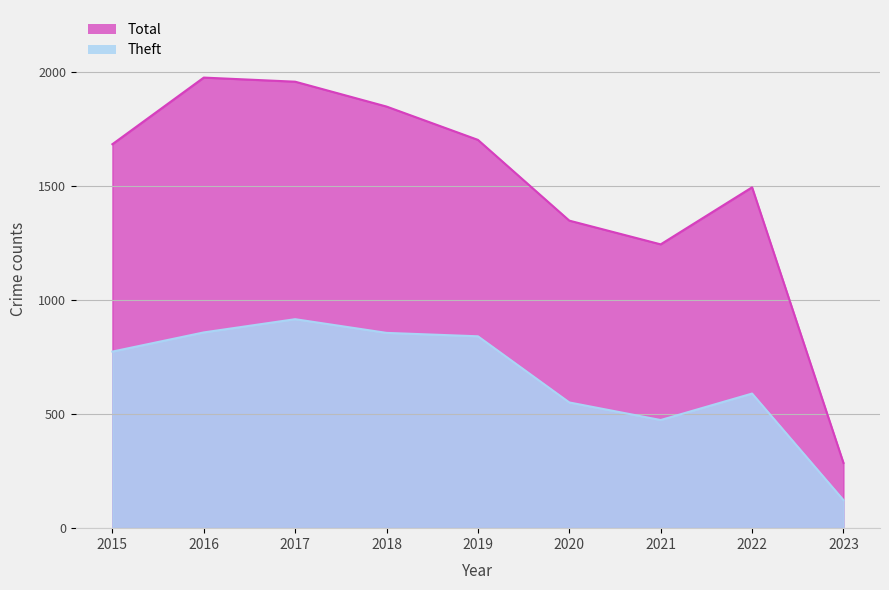

Where is the first local maximum for Total?

2016